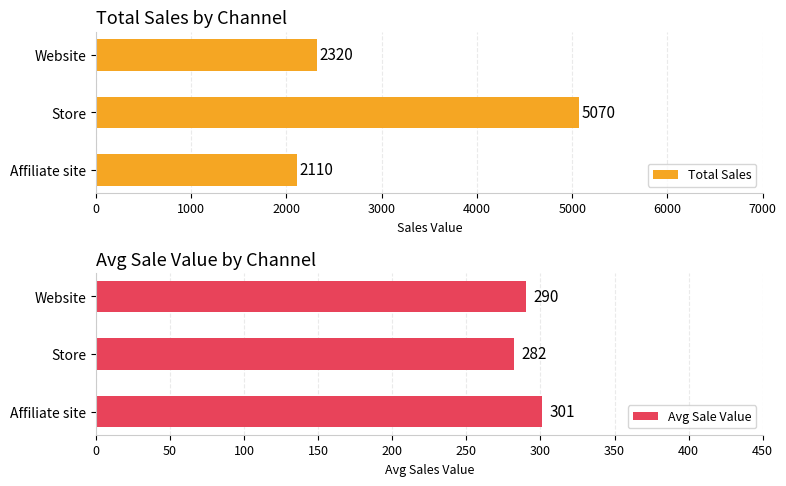

Count the Avg Sale Value values in the range 282 to 301.

3